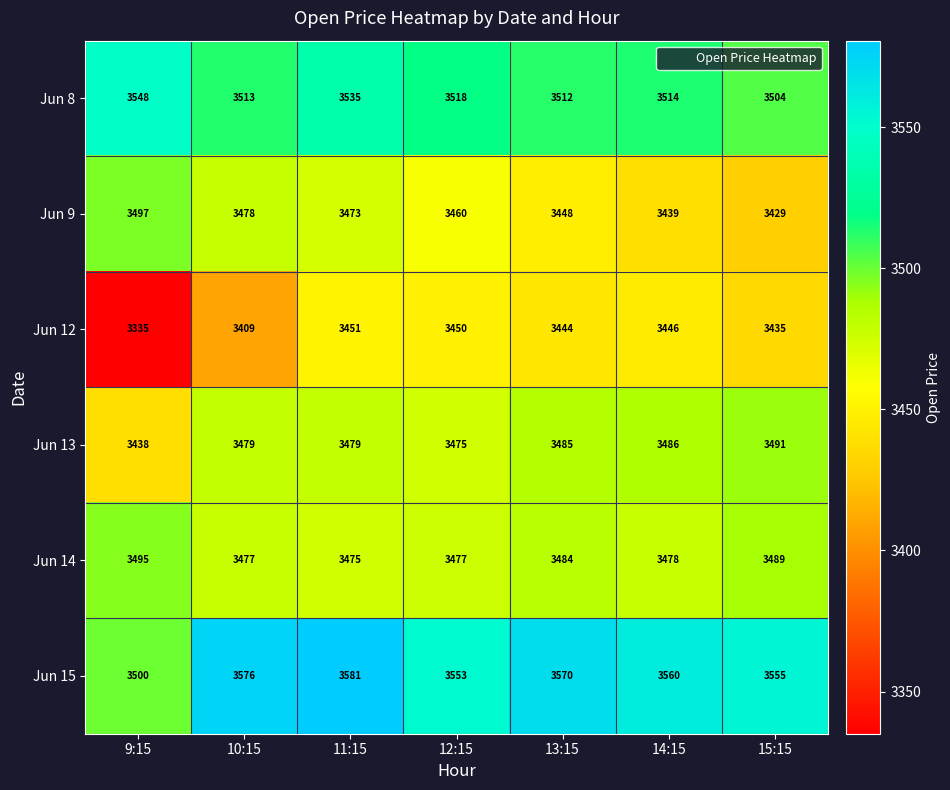

What is the difference between the maximum and minimum values in the Jun 9 series?

68